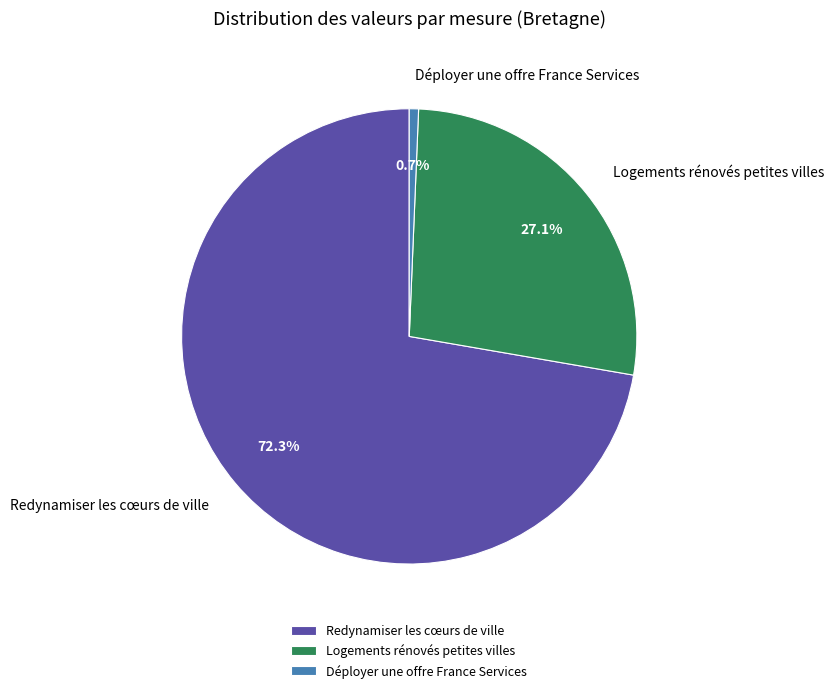

True or false: Redynamiser les cœurs de ville accounts for 72% of the total.

True